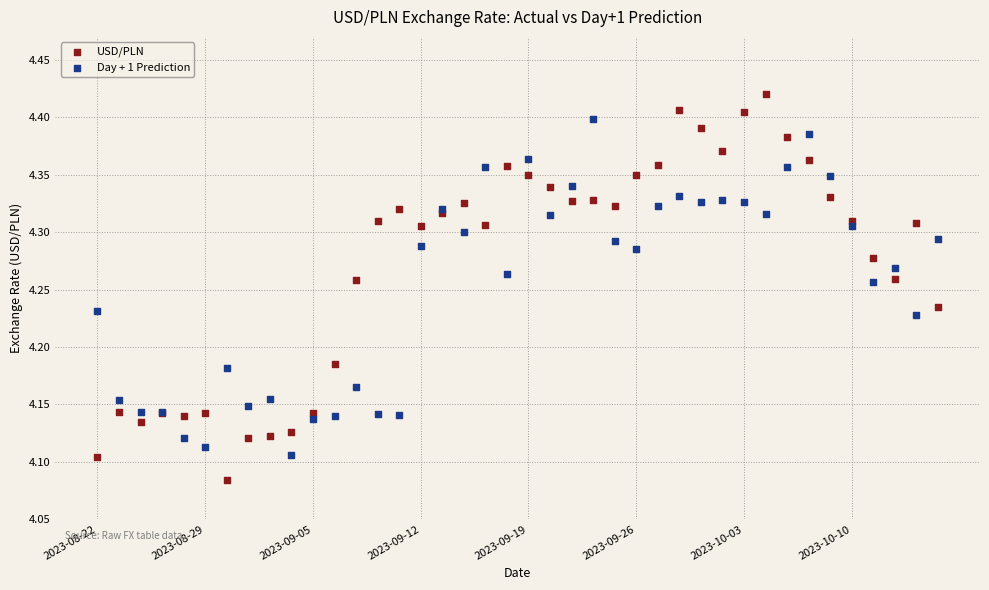

Which series reaches the maximum Y coordinate?

USD/PLN